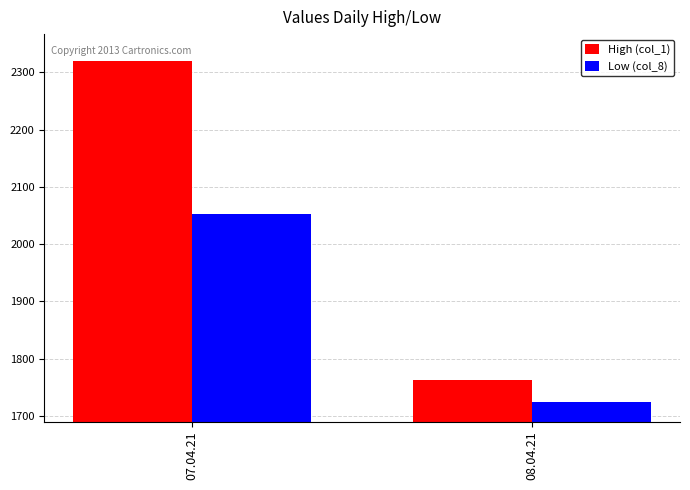

At which category is the sum across all series the highest?

07.04.21